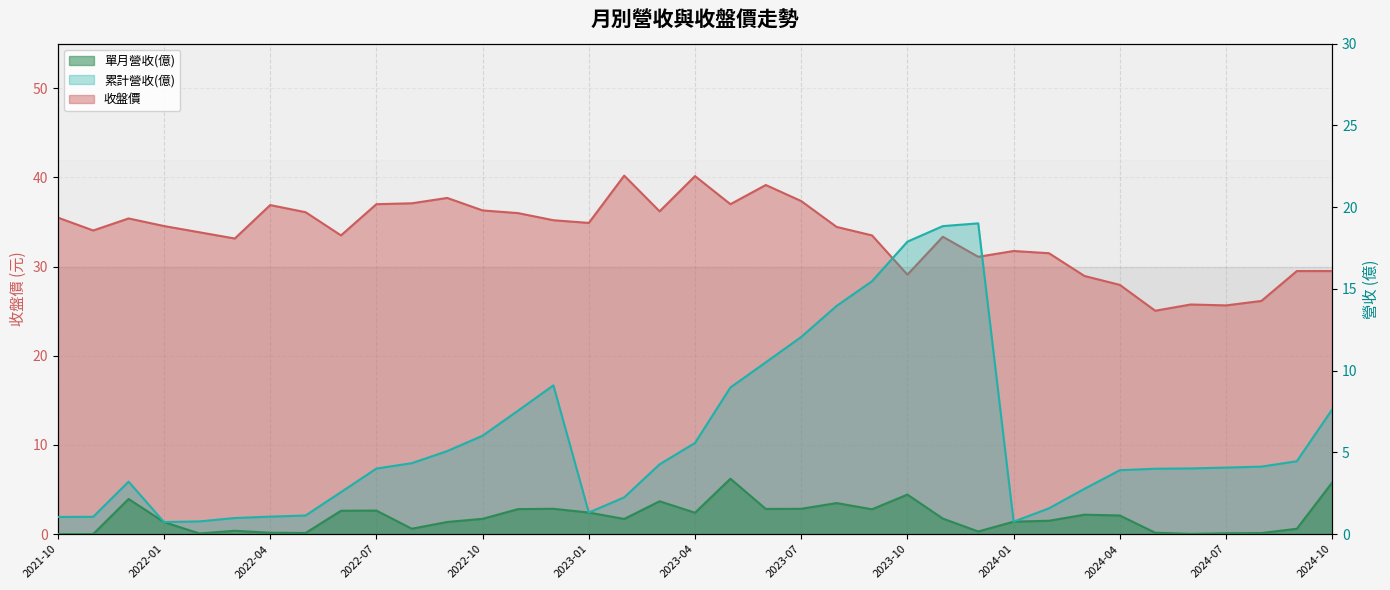

How many data points does each series have?

37